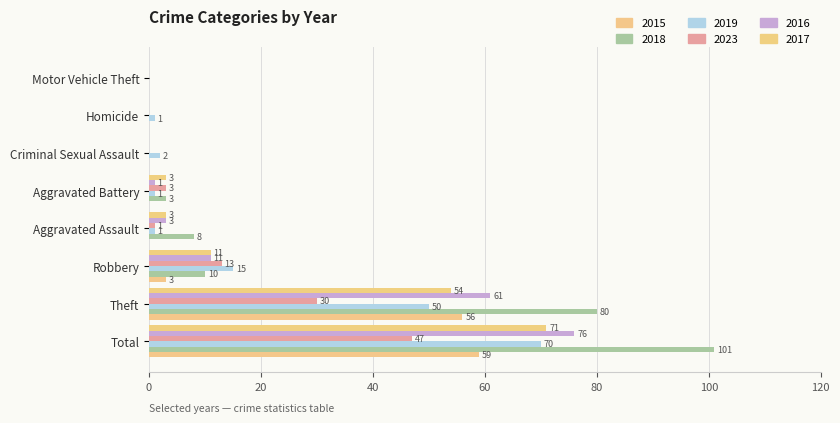

Is it true that 2023 equals 25 at Homicide?

False